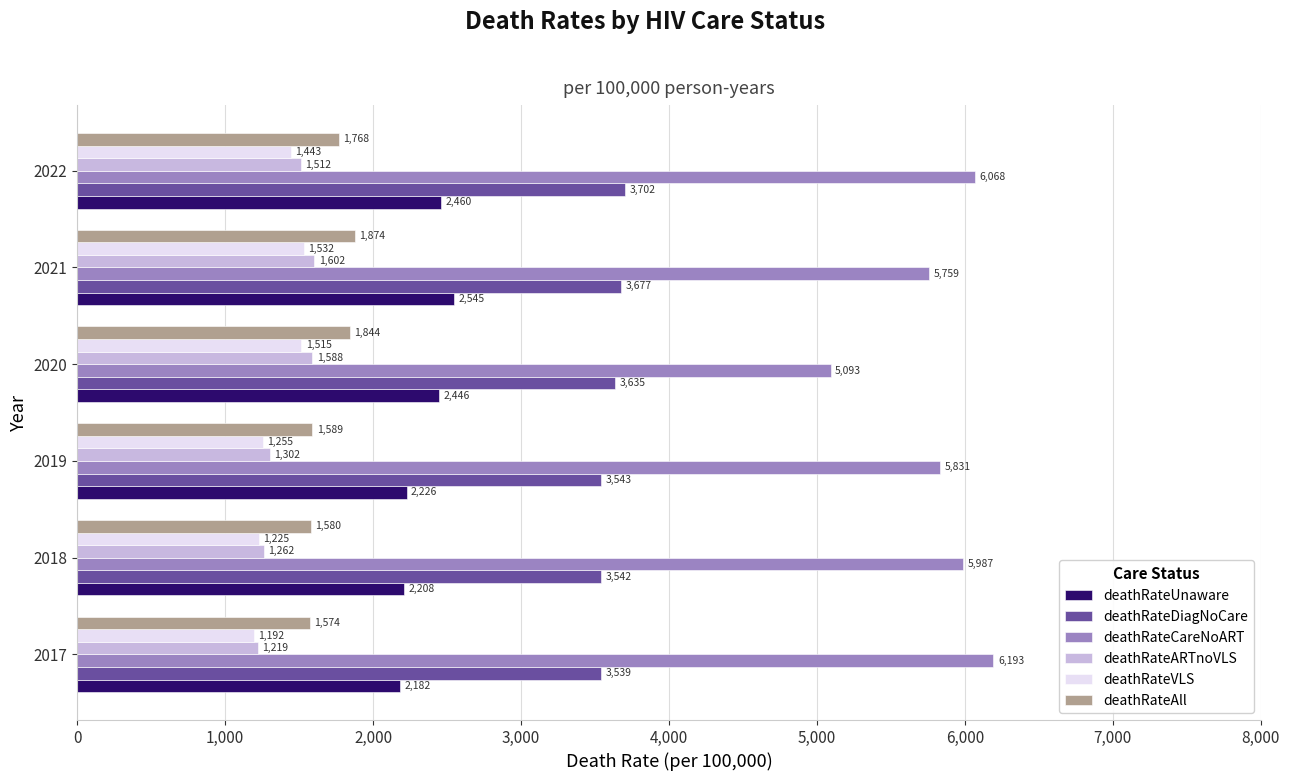

What is the maximum value for deathRateUnaware?

2545